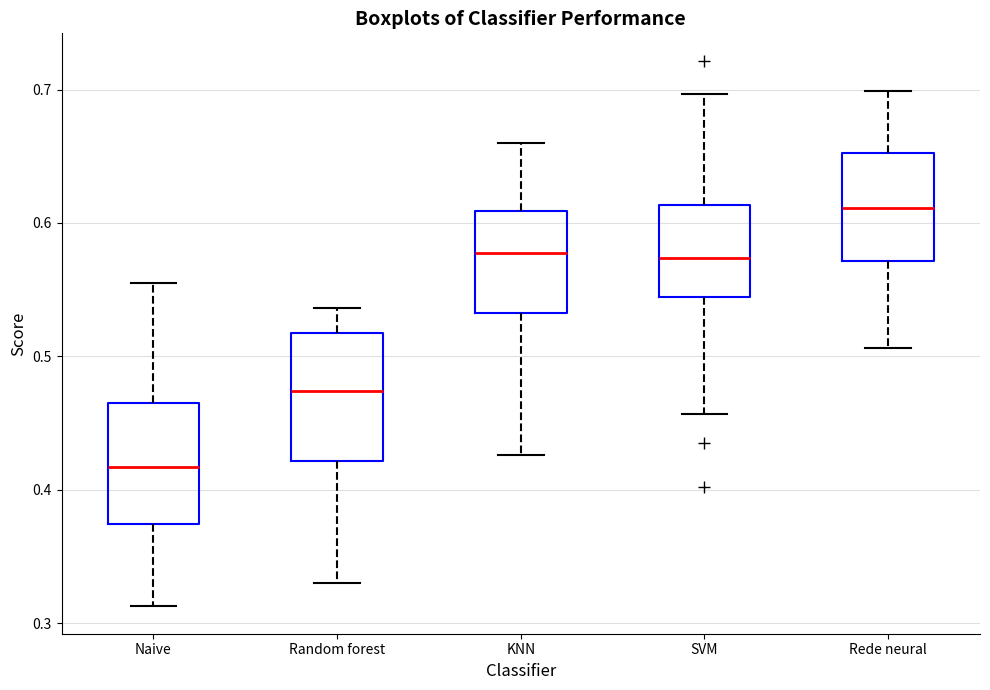

Where does the upper whisker of the box for Naive end on the y-axis? The values are not printed on the chart, so give them approximately, as read against the axis.

0.55